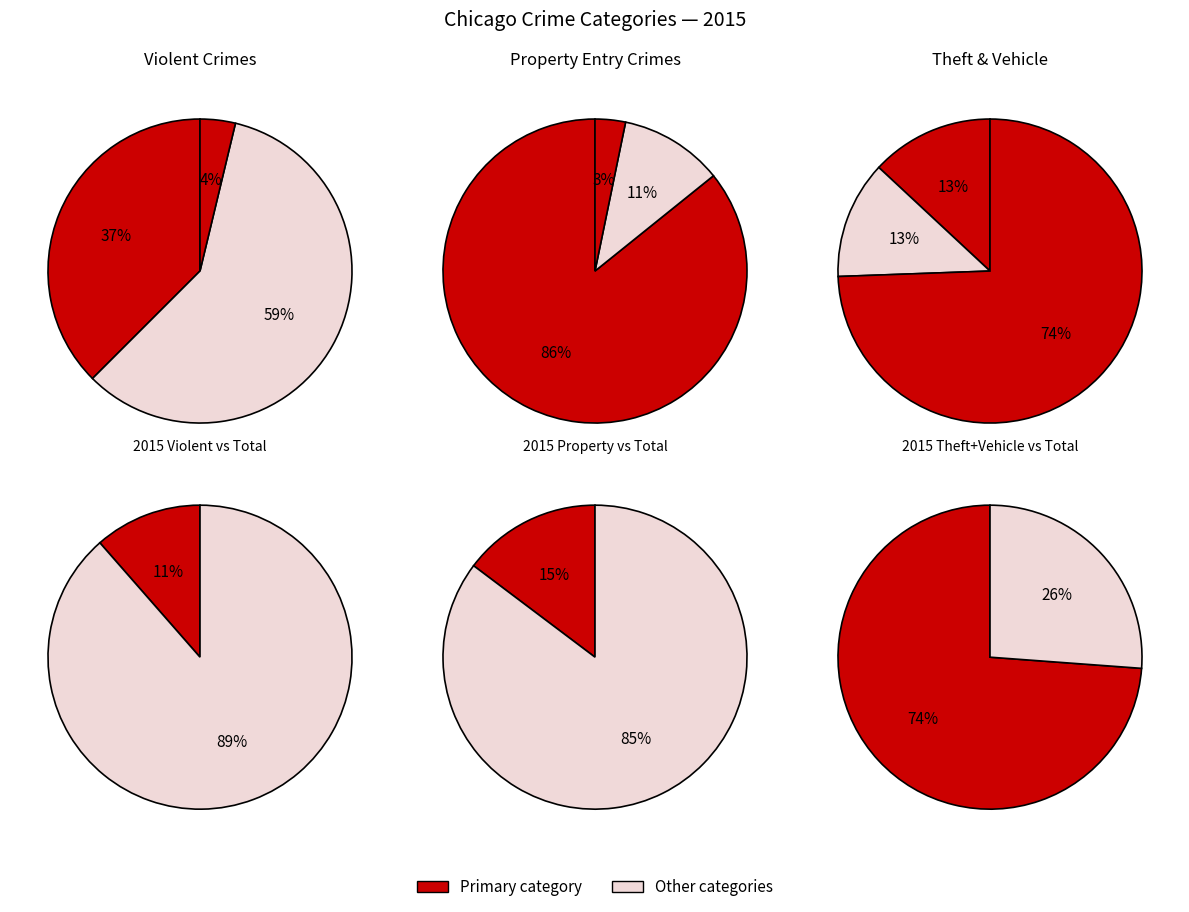

Do Aggravated Battery and Criminal Sexual Assault together represent more than half of the pie?

No